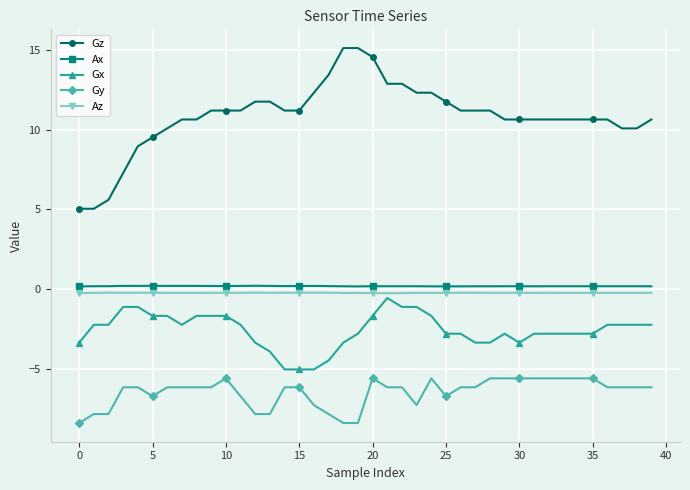

What is the average value of the Gz series?

10.9